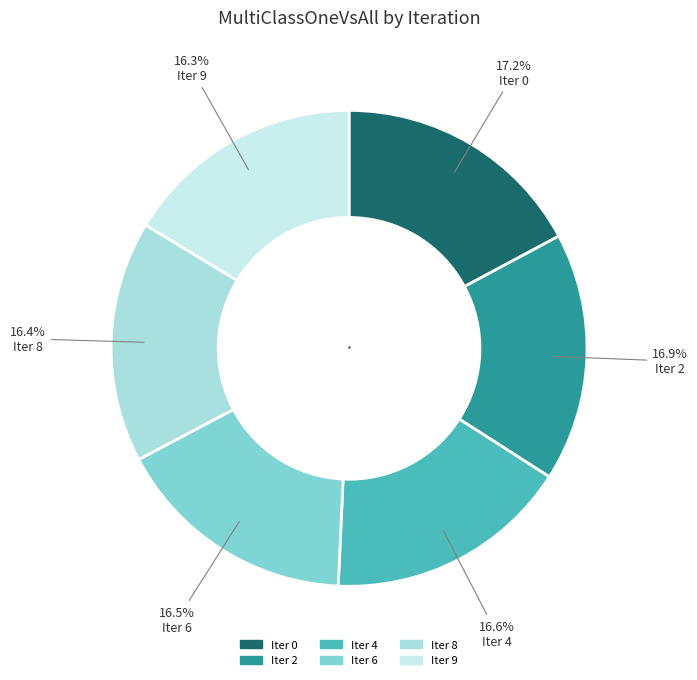

How many segments does this pie chart have?

6